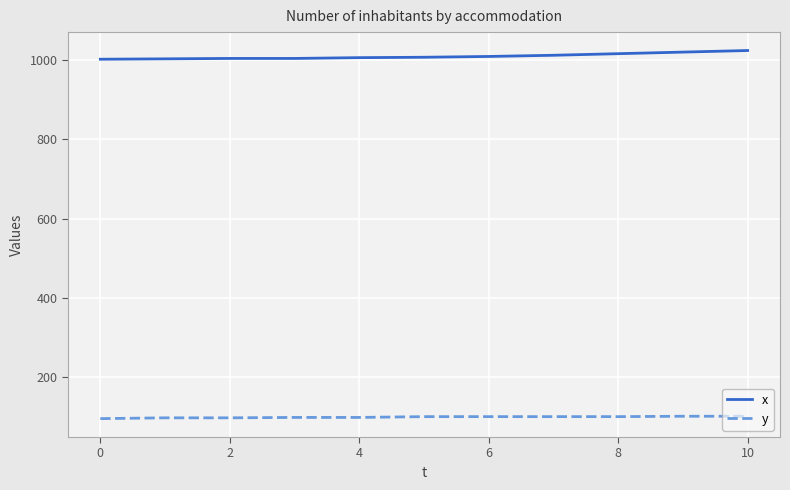

What is the maximum value for x?

1024